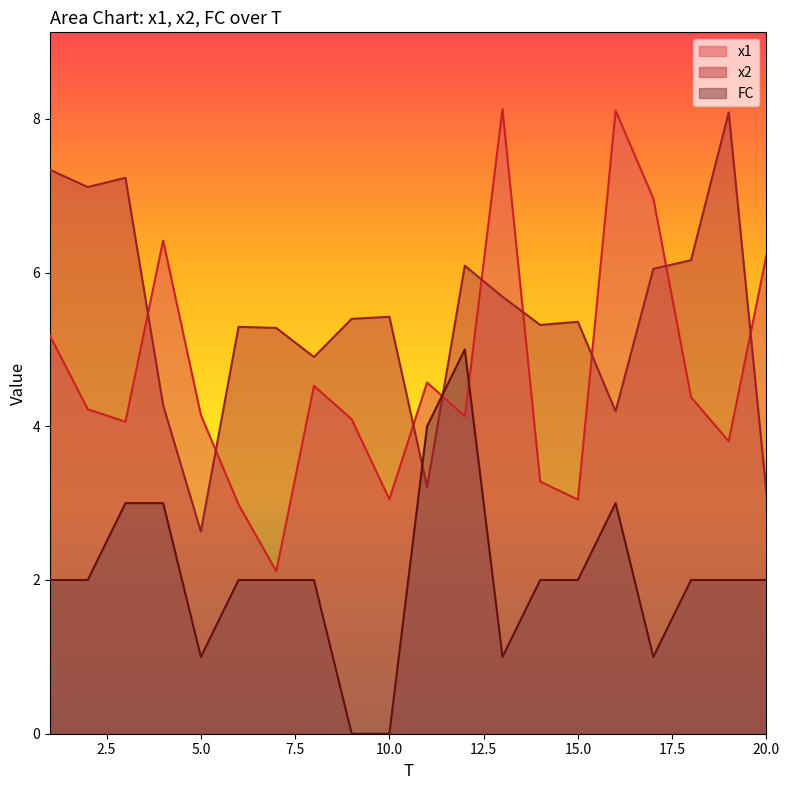

Which has a higher value, 8 or 1?

1